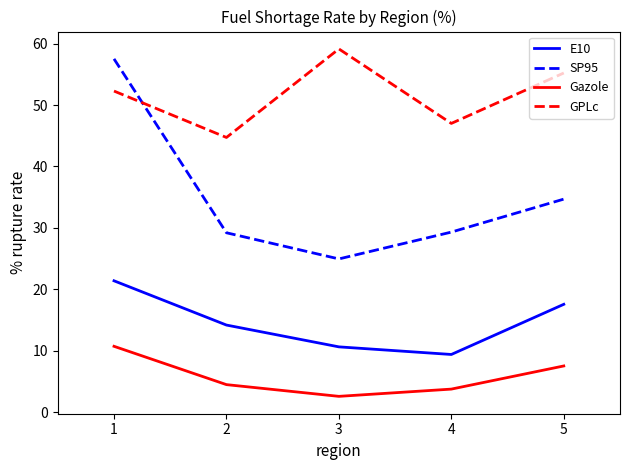

Which series has the largest range (max minus min)?

SP95